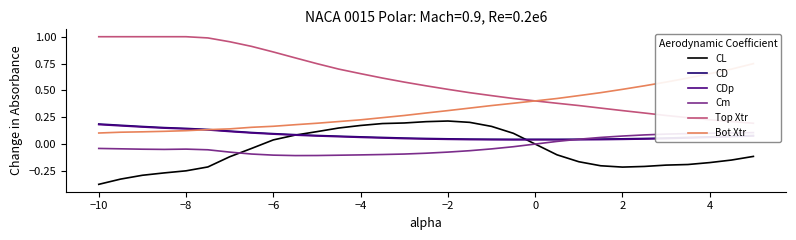

At how many categories does at least one series exceed 0?

31